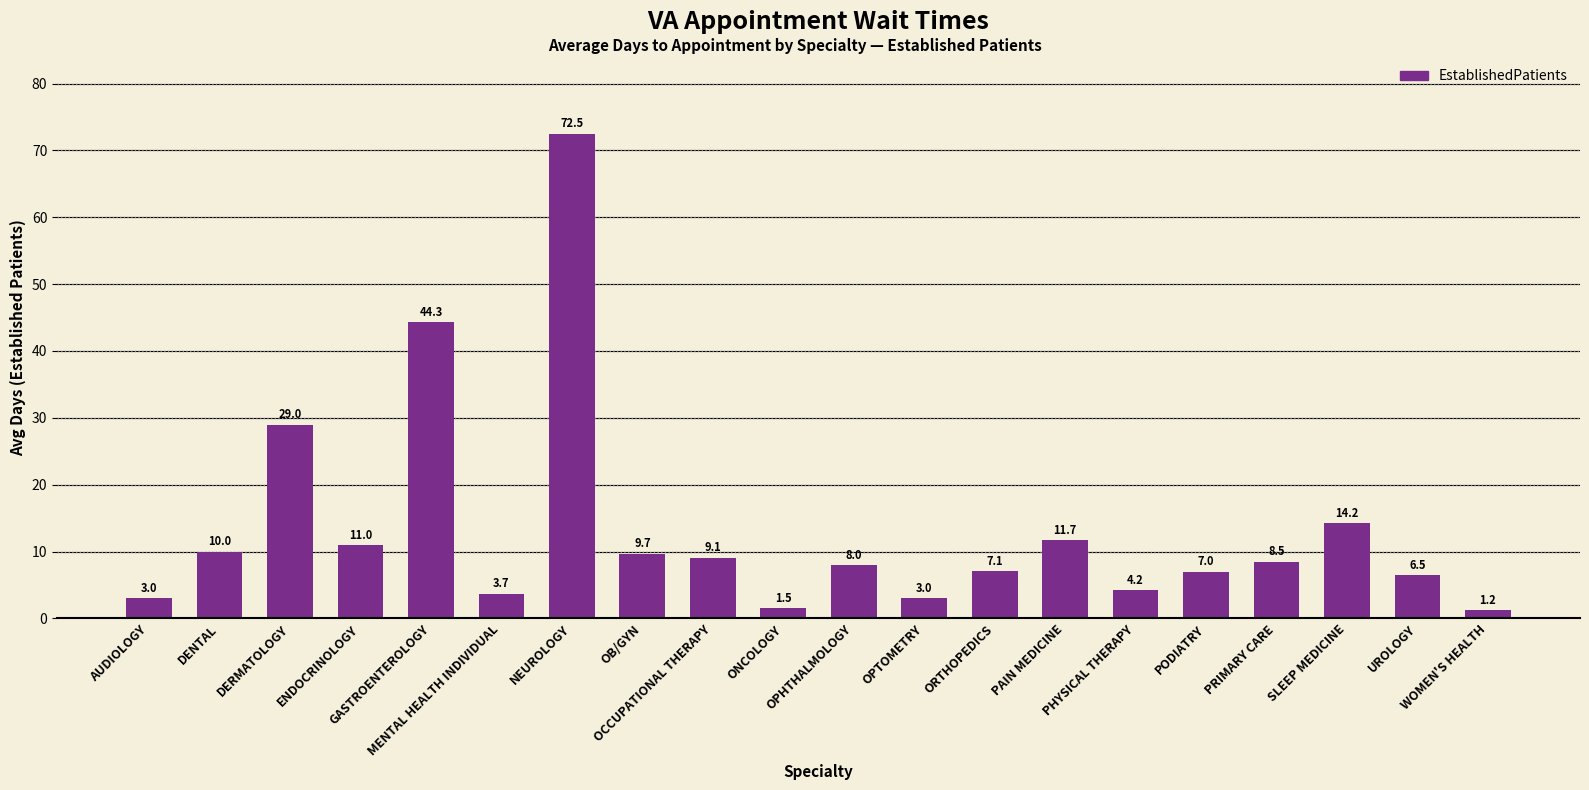

What is the average value?

13.3